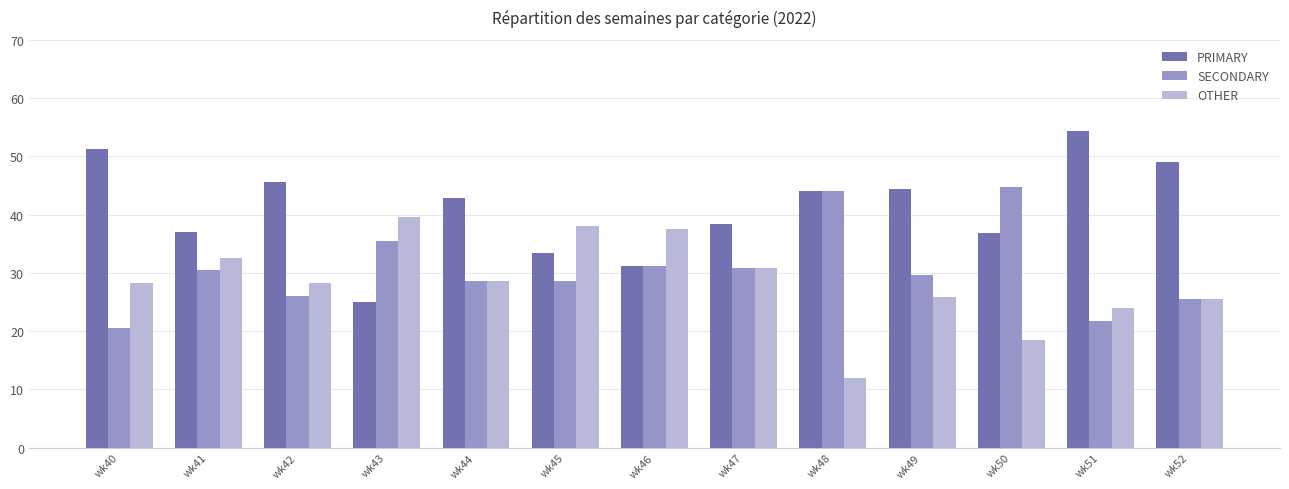

Is it true that OTHER equals 43.8 at wk49?

False